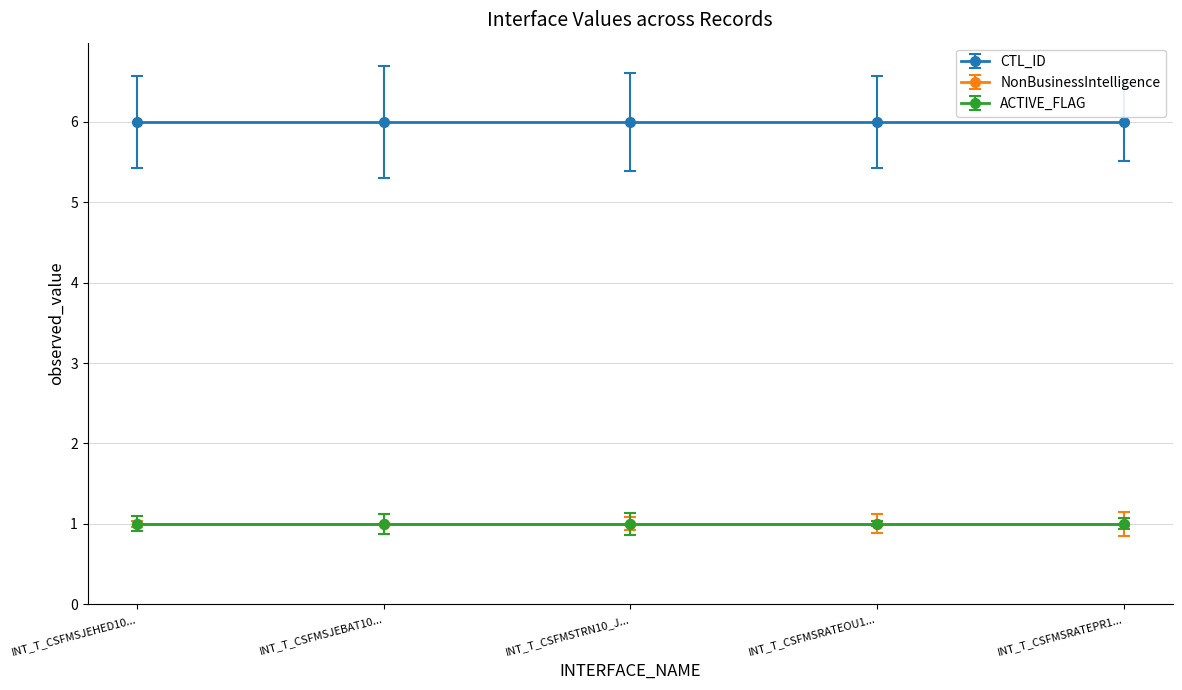

At which category is the sum across all series the highest?

INT_T_CSFMSJEHED10_JOURENTRHEAD_01